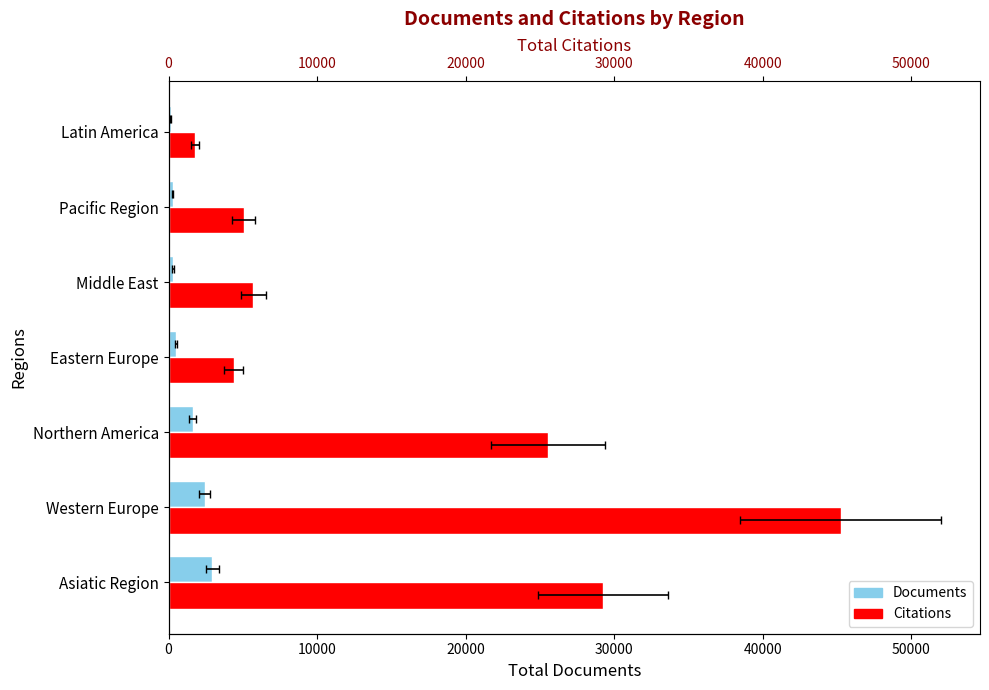

What is the difference between the highest and lowest values at Asiatic Region?

26302